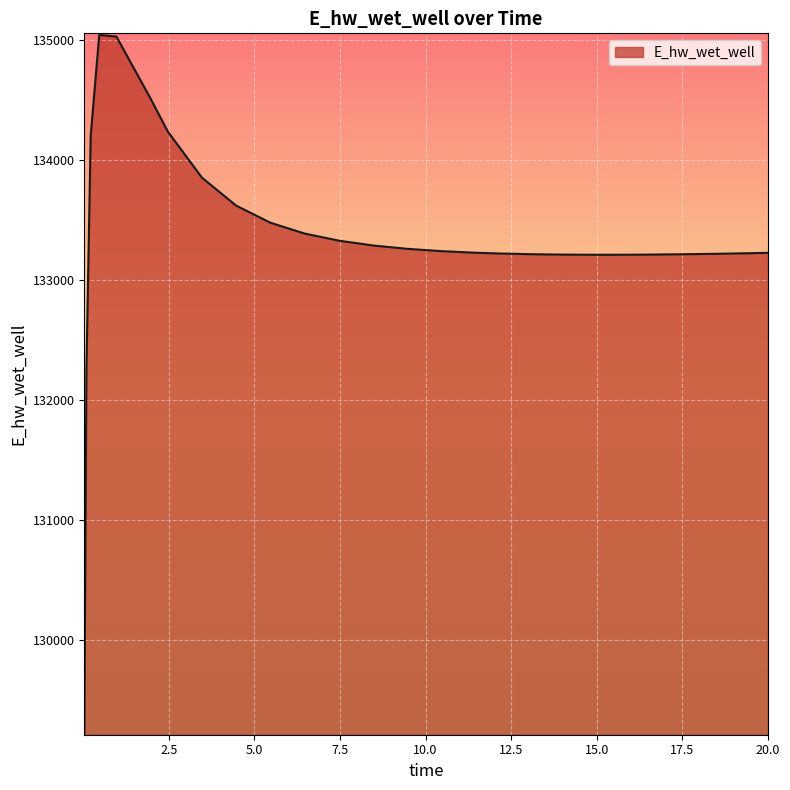

What is the greatest value displayed?

135040.5